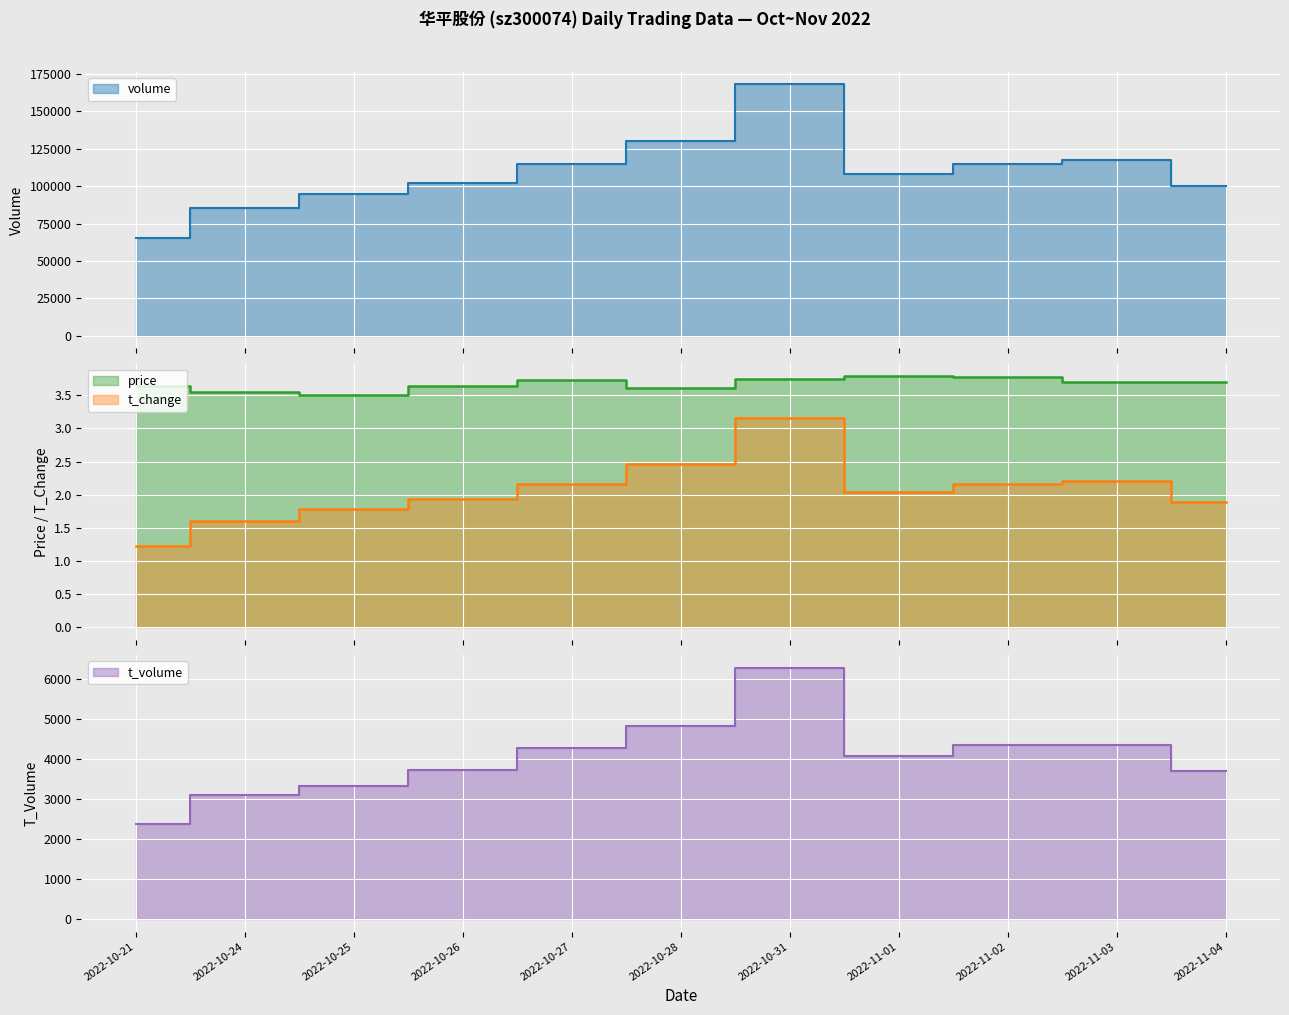

Reading right to left, list all the values displayed in this chart.

price: 3.7	3.7	3.8	3.8	3.8	3.6	3.7	3.6	3.5	3.5	3.6
t_change: 1.9	2.2	2.2	2.0	3.2	2.5	2.2	1.9	1.8	1.6	1.2
t_volume: 3706.0	4340.0	4338.0	4066.0	6278.0	4808.0	4275.0	3721.0	3311.0	3090.0	2367.0
volume: 100352.0	117440.0	114902.0	108274.0	167914.0	130454.0	114723.0	102434.0	94549.0	85525.0	65178.0